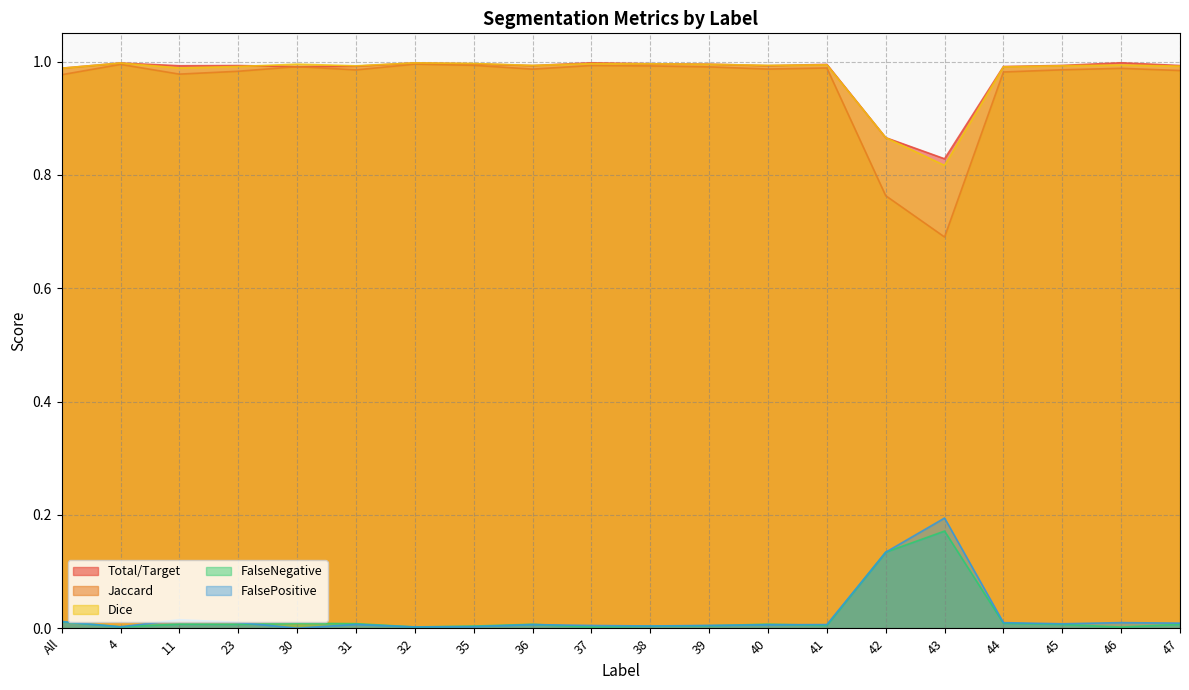

Which has a higher value, 44 or 35?

35